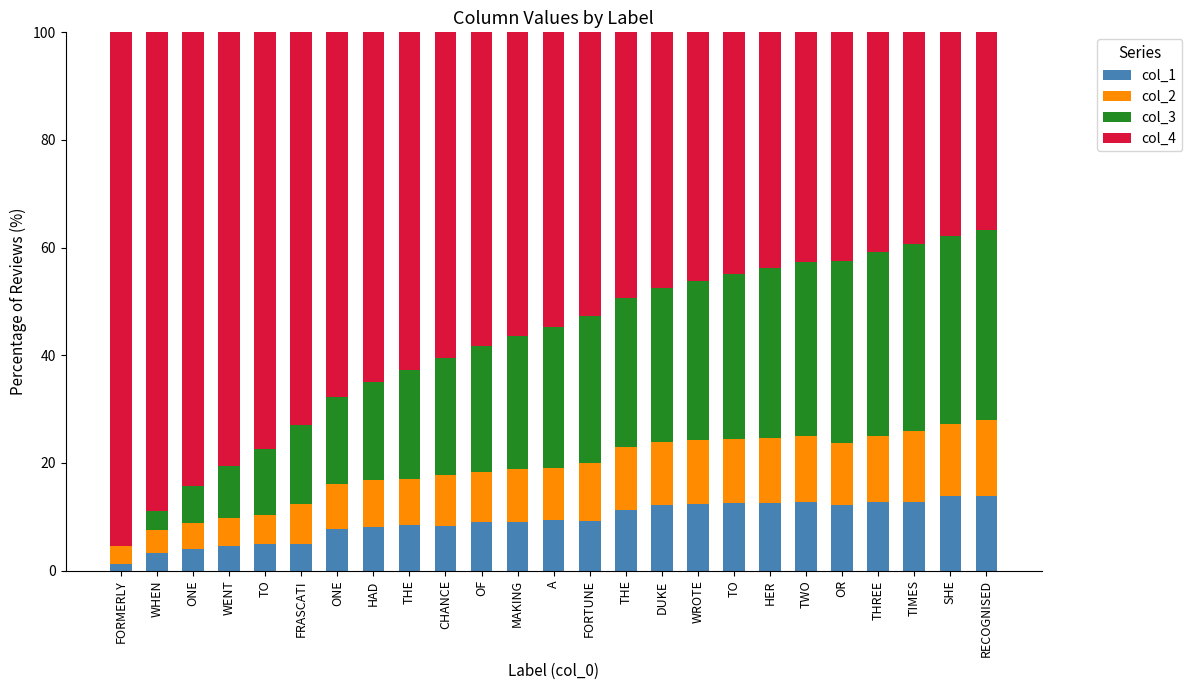

Are the bars horizontal?

No